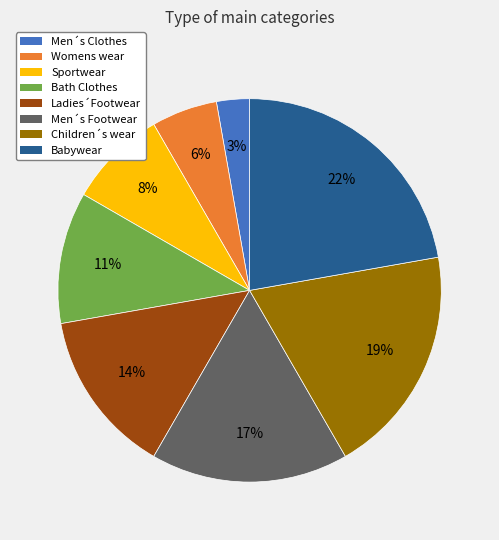

Count the number of slices in the pie.

8